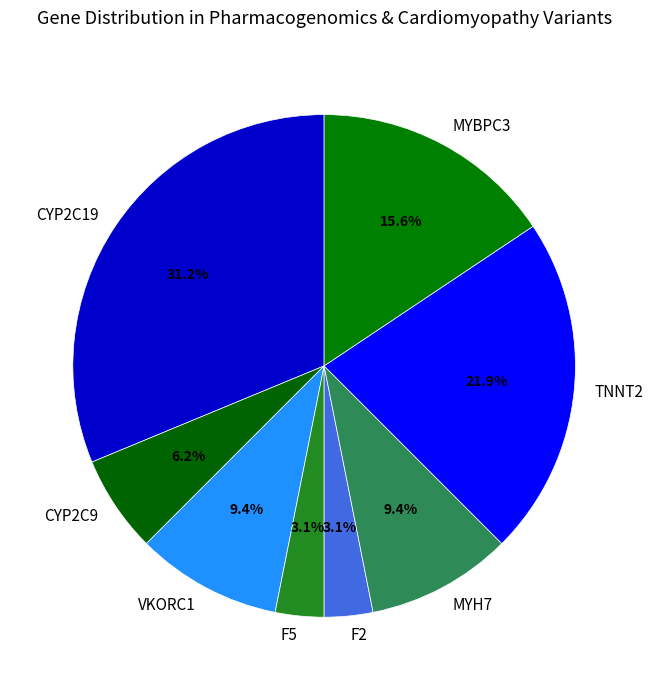

Which category has the biggest portion of the pie?

CYP2C19